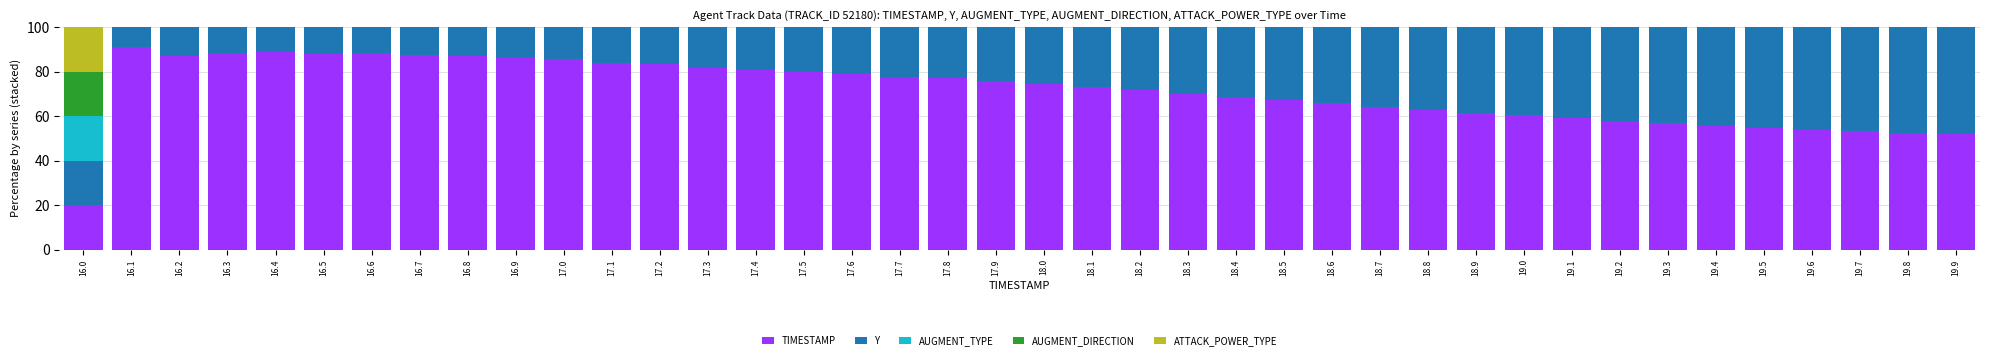

The value of TIMESTAMP at 19.6 is 82.5. True or false?

False